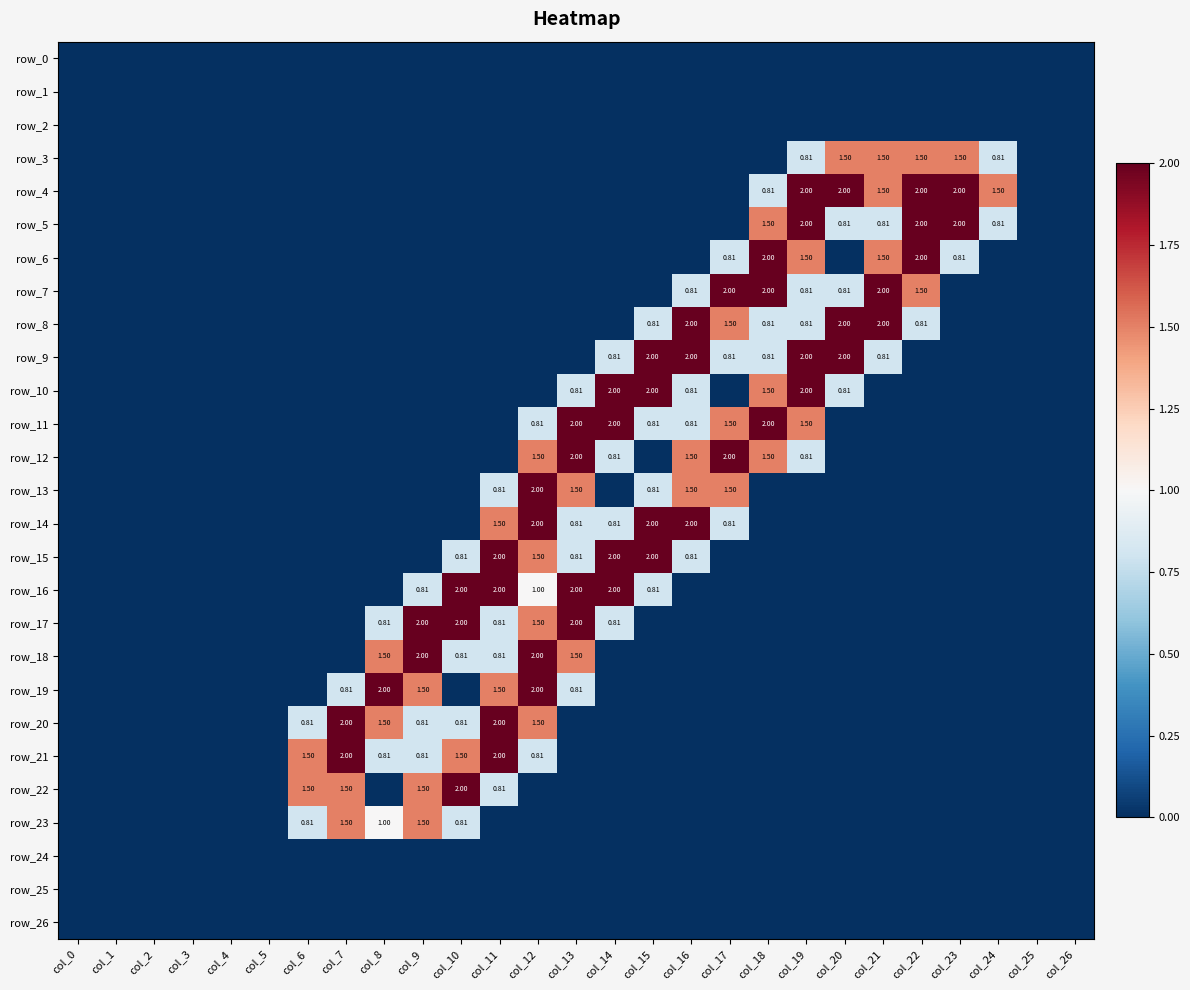

The value of row_7 at col_21 is 2.0. True or false?

True